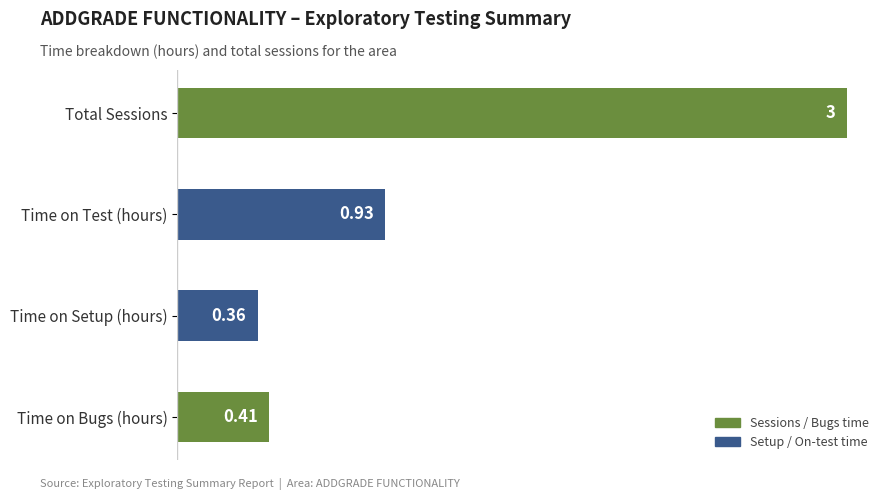

Rank the categories by value from lowest to highest.

Time on Setup (hours), Time on Bugs (hours), Time on Test (hours), Total Sessions